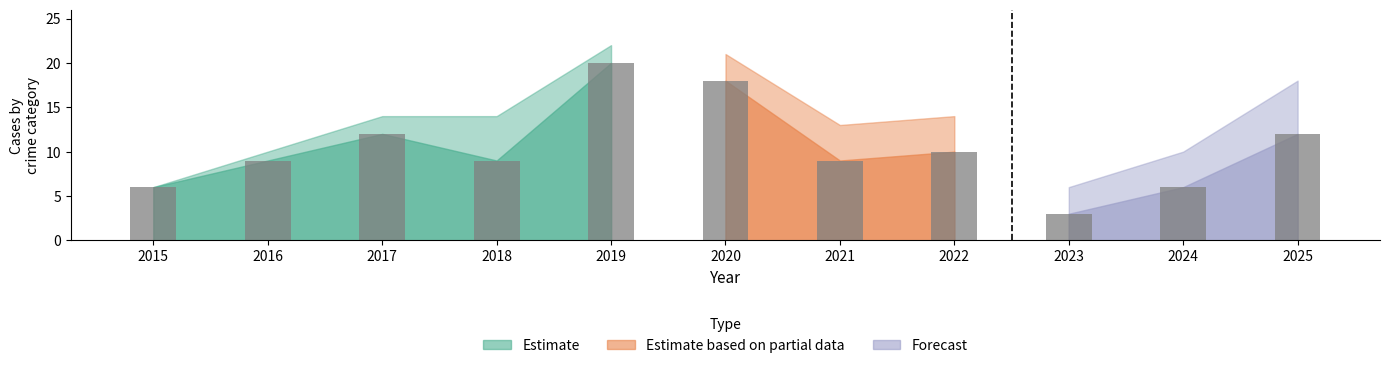

What is the total value across all series at 2020?

42